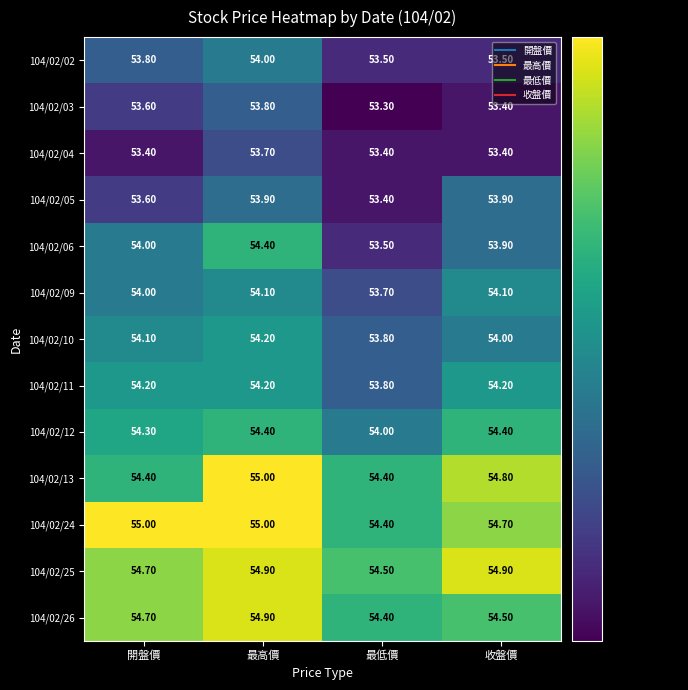

What is the sum of all 104/02/11 values?

216.4